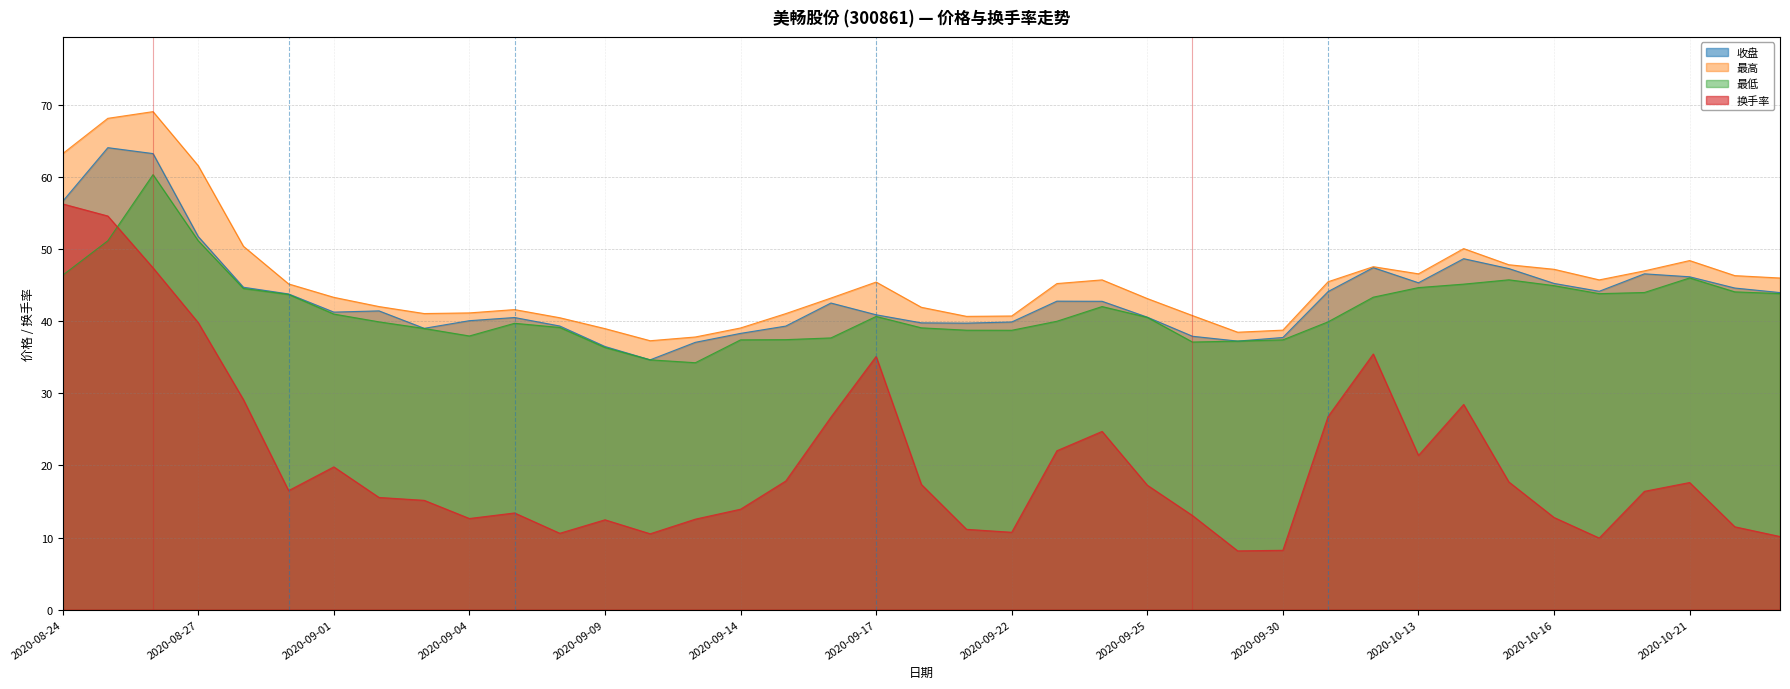

What is the minimum value shown in the chart?

8.2